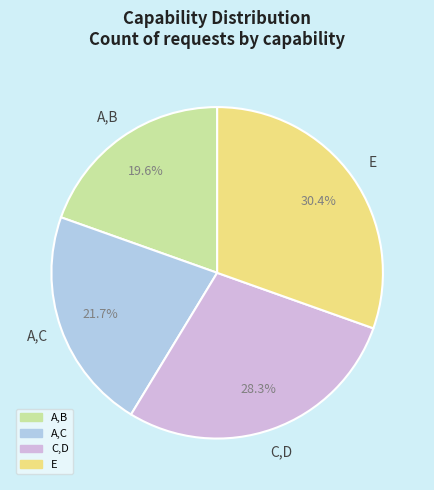

How many segments does this pie chart have?

4